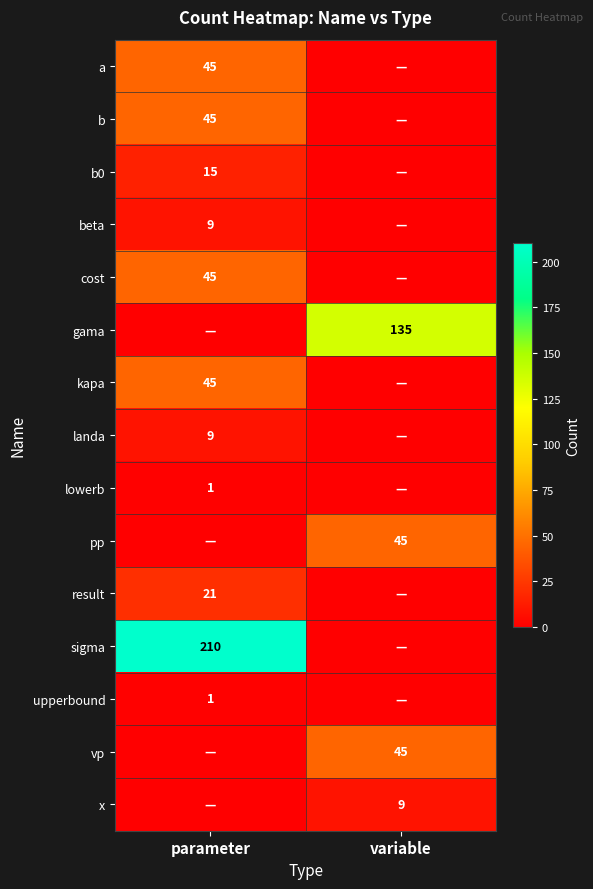

Is the value of landa at parameter greater than the value of gama at variable?

No